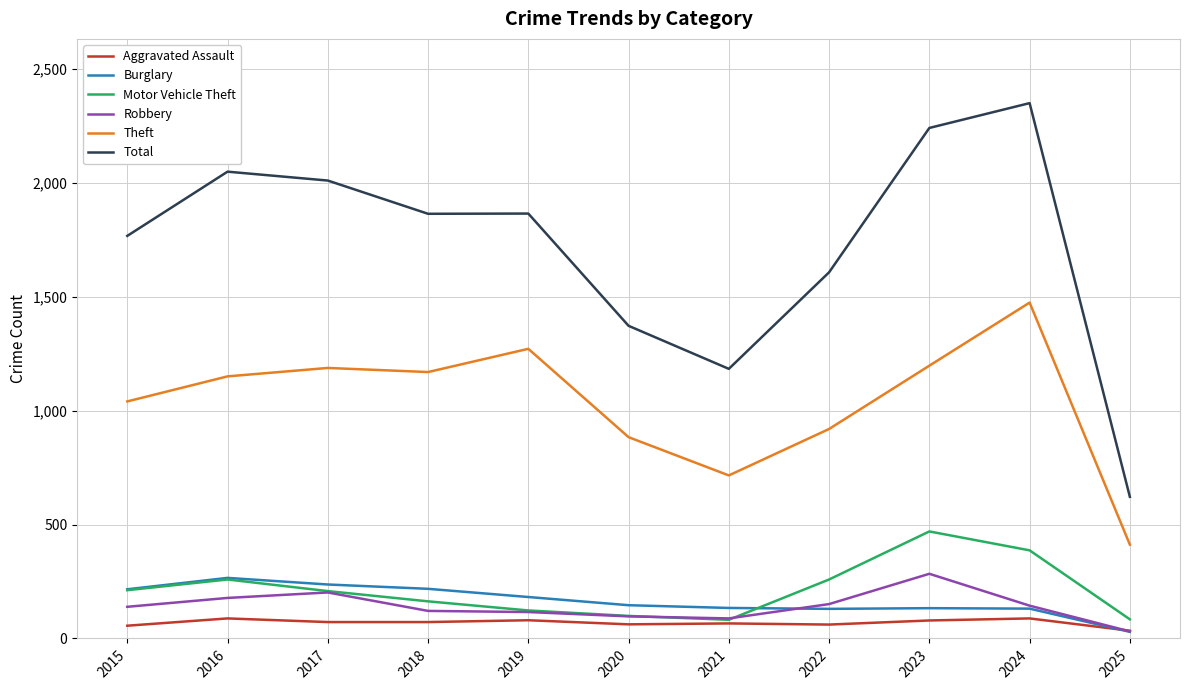

What is the maximum value for Aggravated Assault?

88